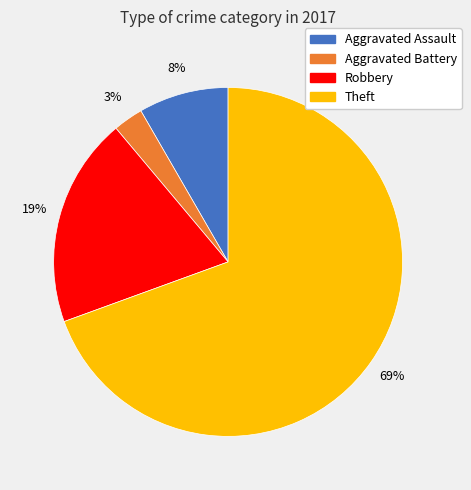

To the nearest percent, what is the difference between the largest and smallest slice percentages?

67%